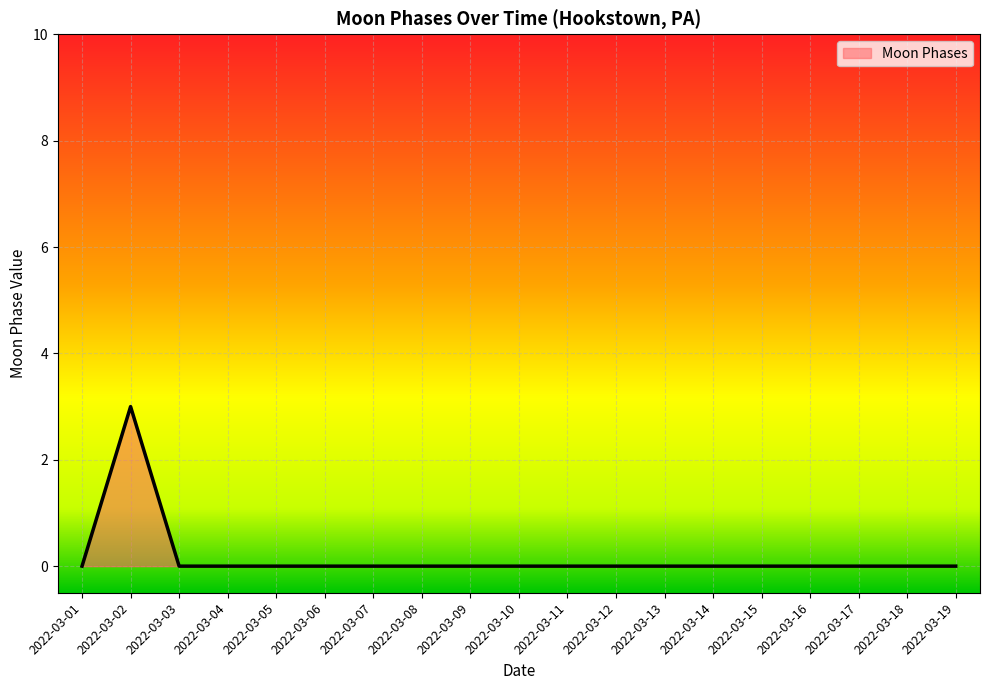

What is the change in value from 2022-03-02 to 2022-03-03?

-3